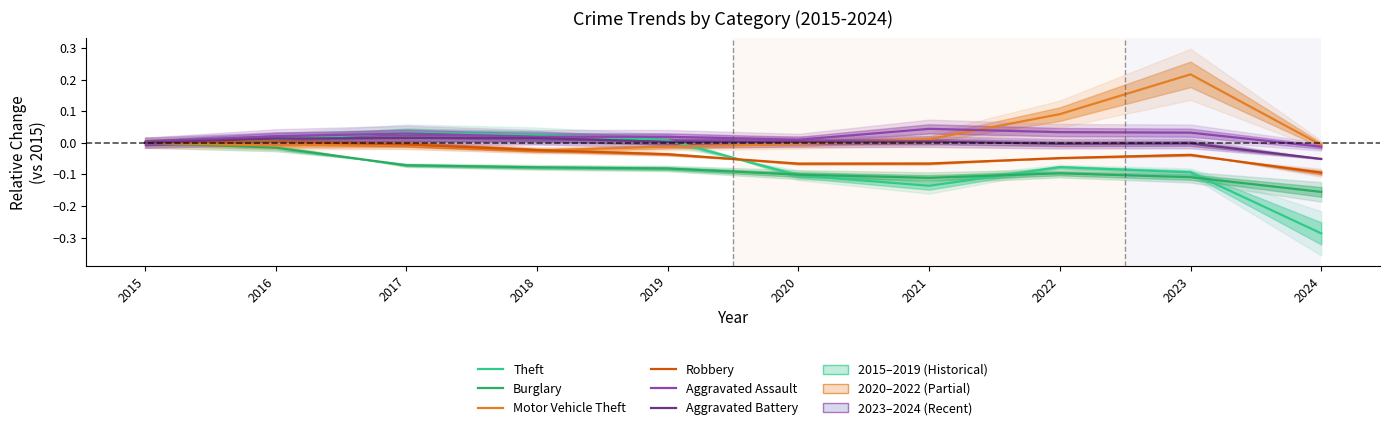

Where is the first local maximum for Motor Vehicle Theft?

2017